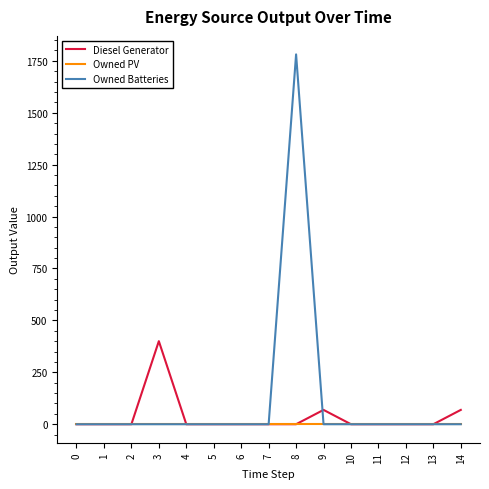

List the series in order of their peak value, highest first.

Owned Batteries, Diesel Generator, Owned PV